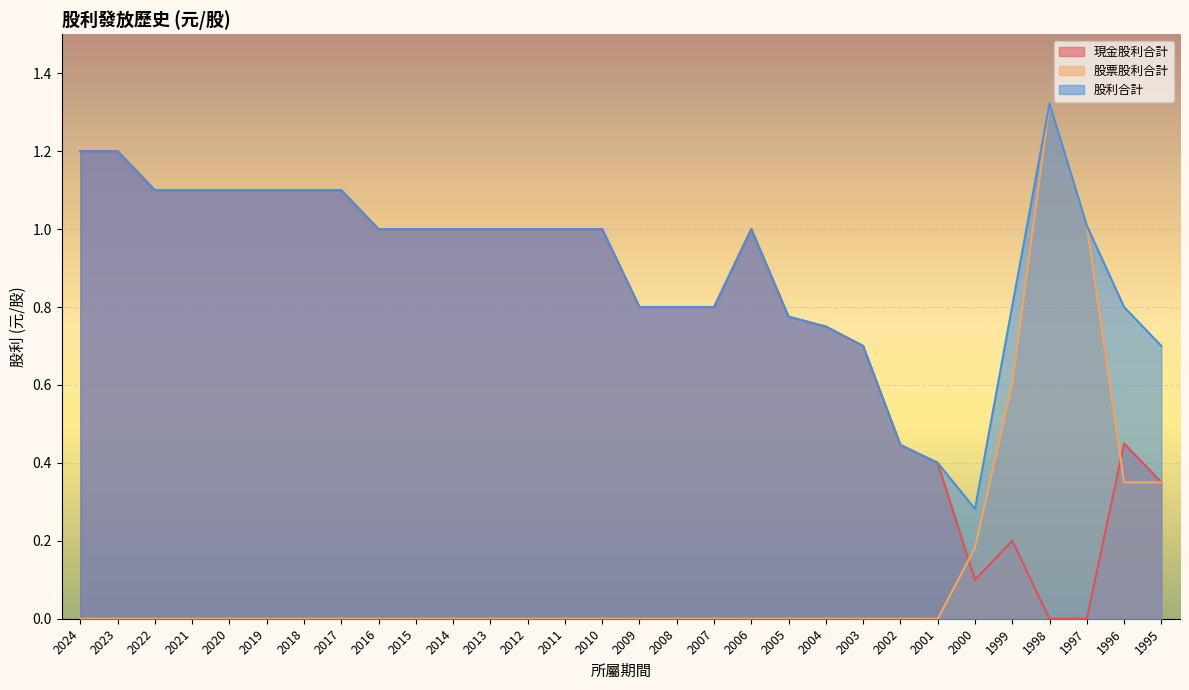

What is the difference between the maximum and minimum values in the 現金股利合計 series?

1.2